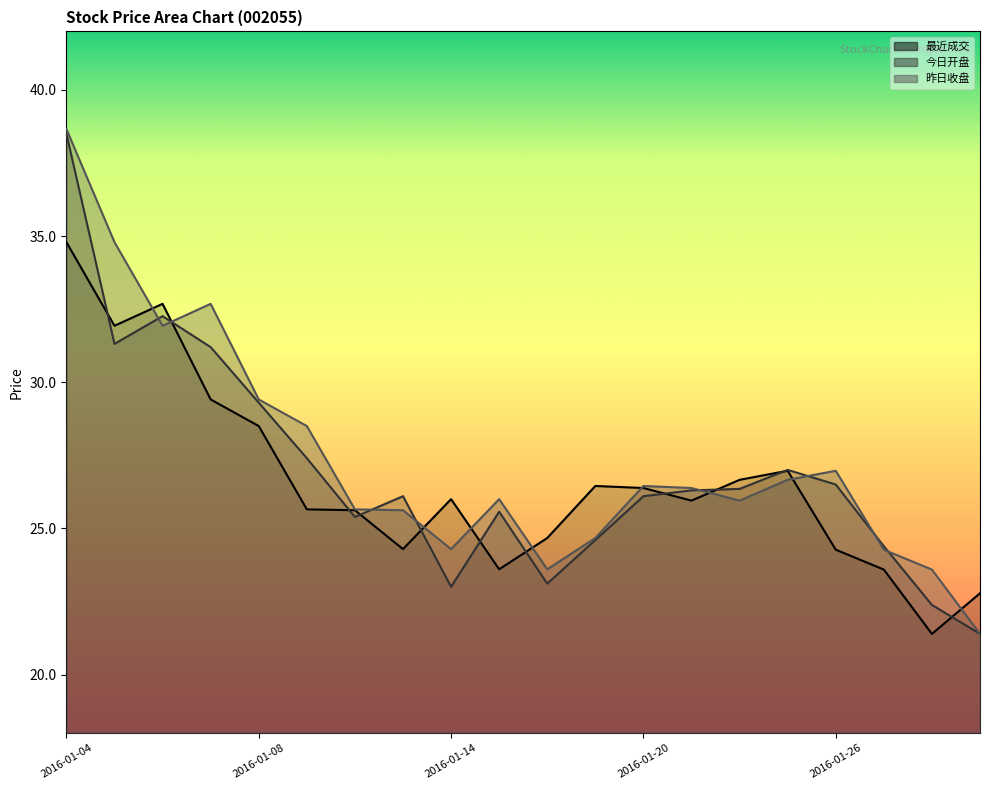

What is the difference between the 最近成交 values at 2016-01-12 and 2016-01-25?

1.3